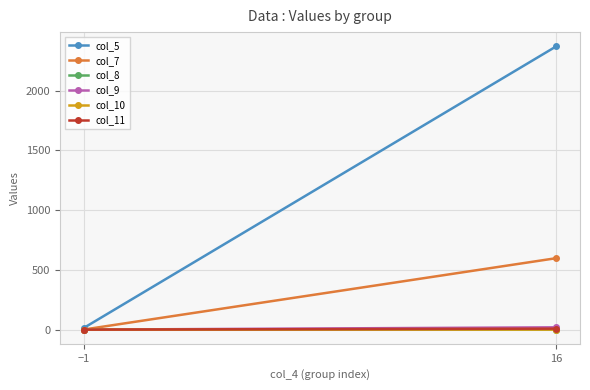

At which category does the chart reach its peak across all series?

16